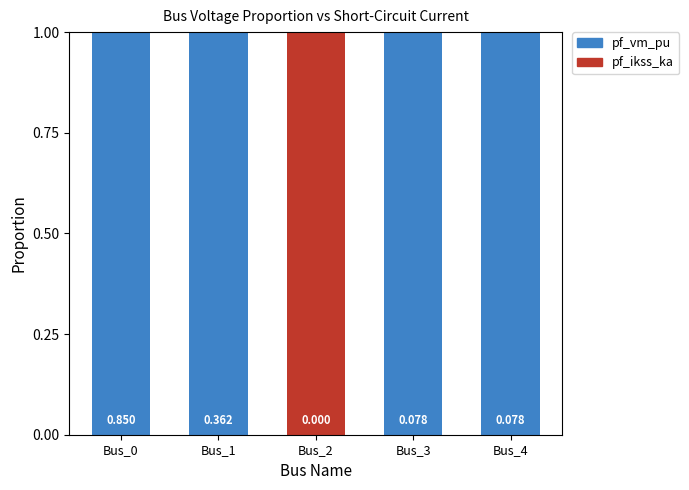

Are the bars horizontal?

No